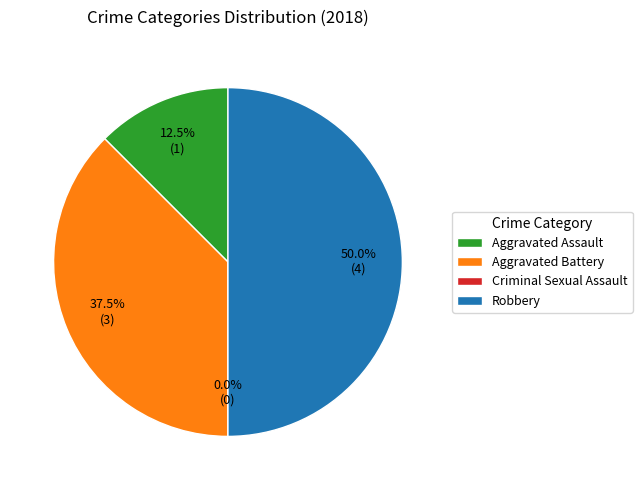

Does Aggravated Assault represent more than half of the total?

No